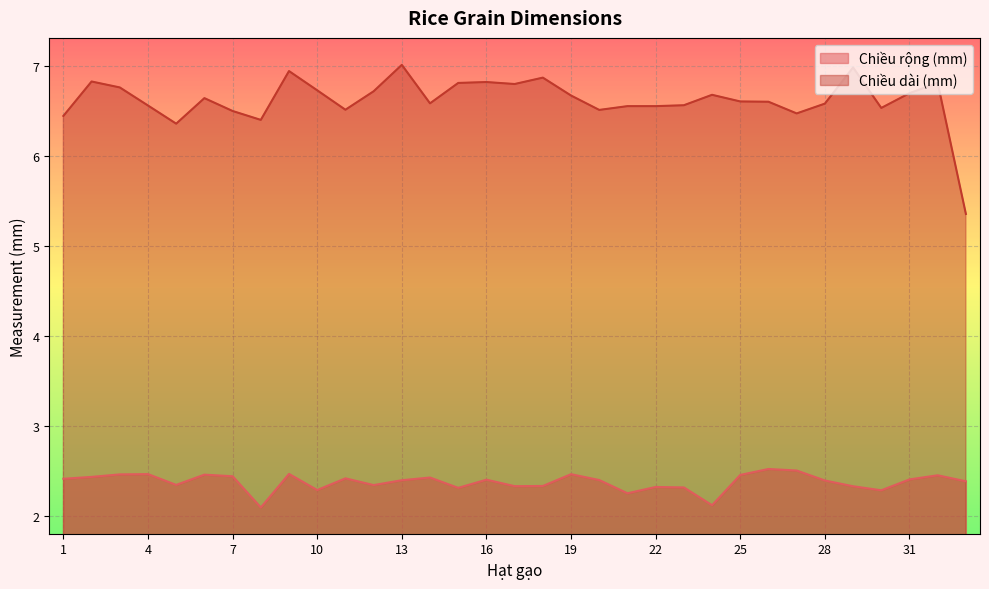

Reading left to right, extract all data points from this chart.

Chiều rộng (mm): 2.4	2.4	2.5	2.5	2.3	2.5	2.4	2.1	2.5	2.3	2.4	2.3	2.4	2.4	2.3	2.4	2.3	2.3	2.5	2.4	2.2	2.3	2.3	2.1	2.5	2.5	2.5	2.4	2.3	2.3	2.4	2.5	2.4
Chiều dài (mm): 6.4	6.8	6.8	6.6	6.4	6.6	6.5	6.4	6.9	6.7	6.5	6.7	7.0	6.6	6.8	6.8	6.8	6.9	6.7	6.5	6.6	6.6	6.6	6.7	6.6	6.6	6.5	6.6	7.0	6.5	6.7	6.8	5.4